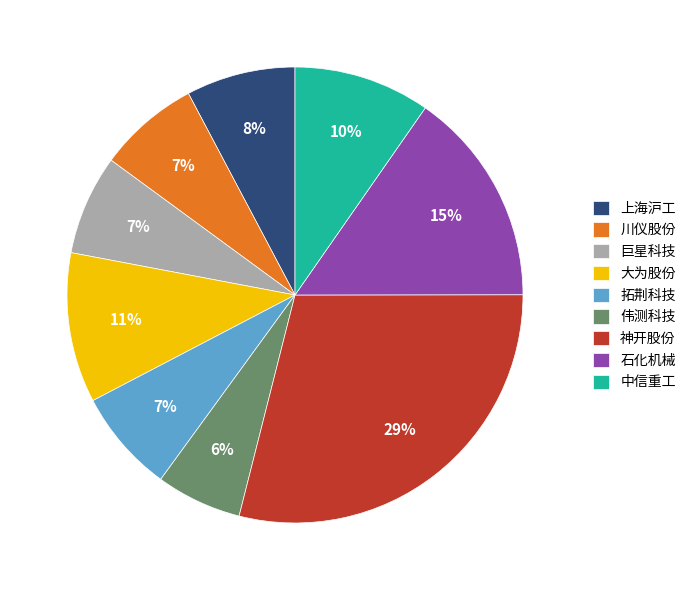

True or false: 拓荆科技 accounts for 20% of the total.

False